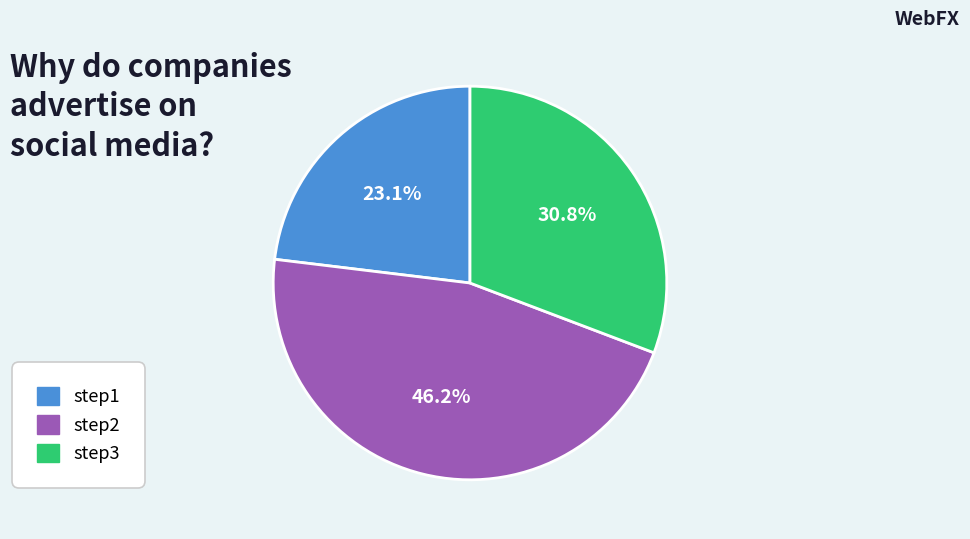

Count the number of slices in the pie.

3